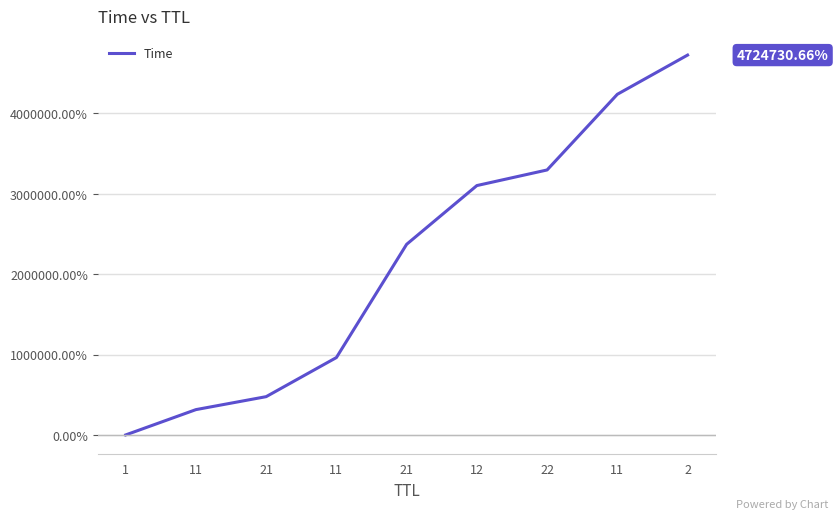

Reading left to right, extract all data points from this chart.

0.0	314831.9	476089.6	962390.0	2371045.8	3101724.5	3295822.3	4237028.8	4724730.7